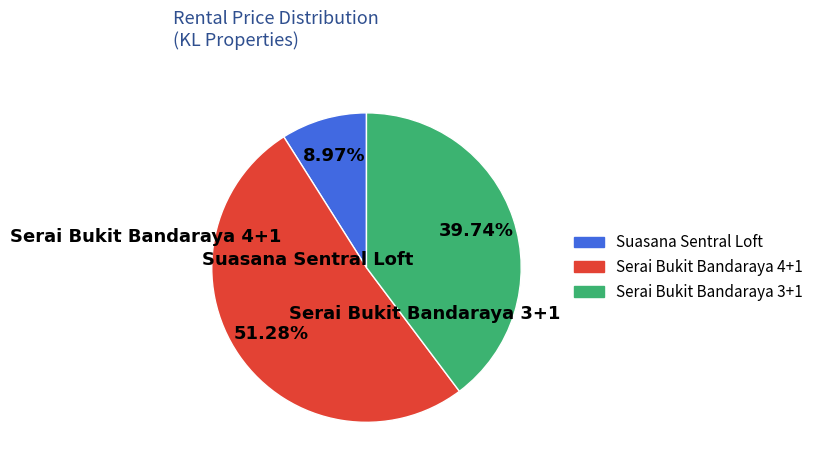

To the nearest percent, what portion does Suasana Sentral Loft represent?

9%